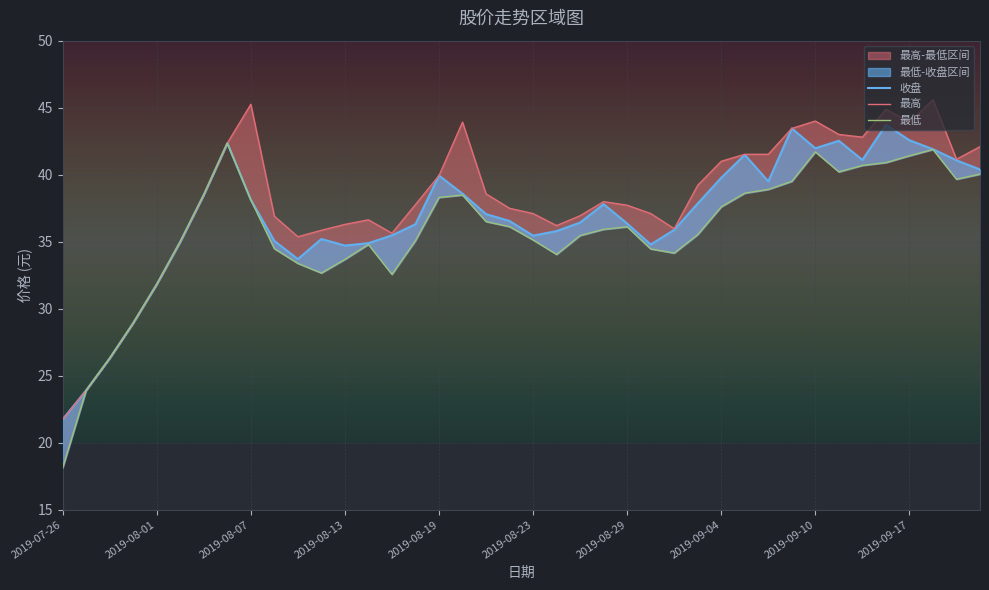

How many values in the 最高 series are below 37?

15